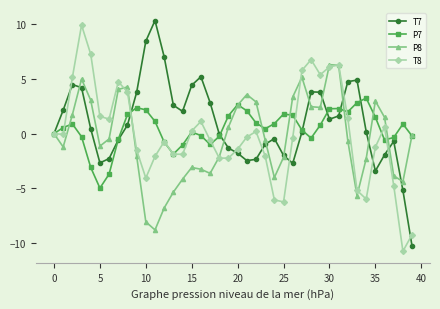

In P8, how many points are lower than both neighbors (excluding endpoints)?

8